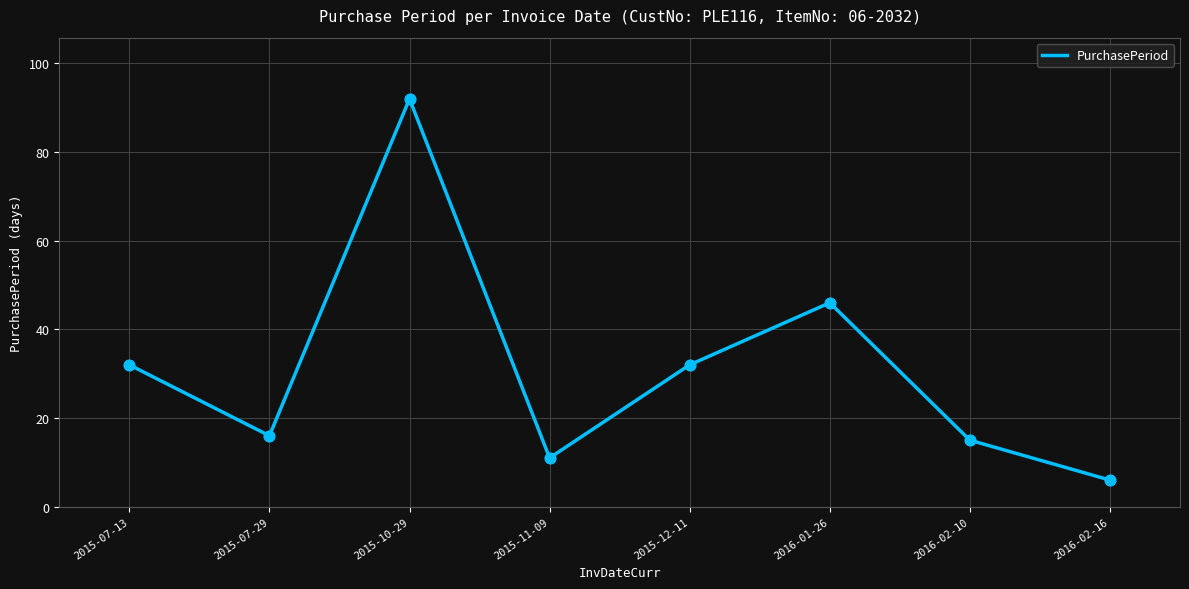

Approximately how many times larger is the value at 2015-07-29 compared to 2016-02-16?

2.7